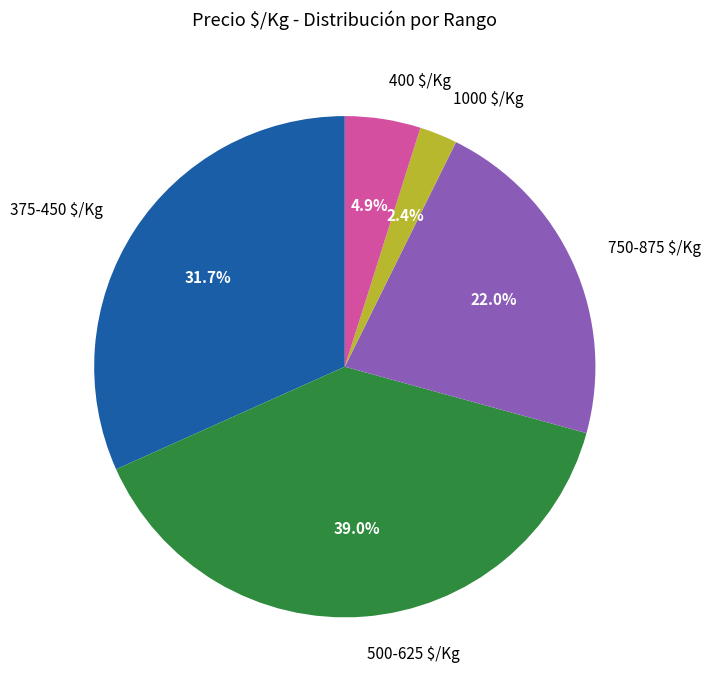

Does 750-875 $/Kg represent more than half of the total?

No